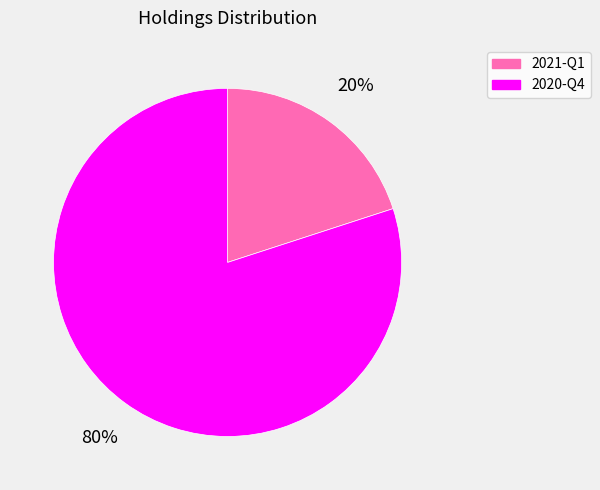

To the nearest percent, what is the average slice percentage?

50%